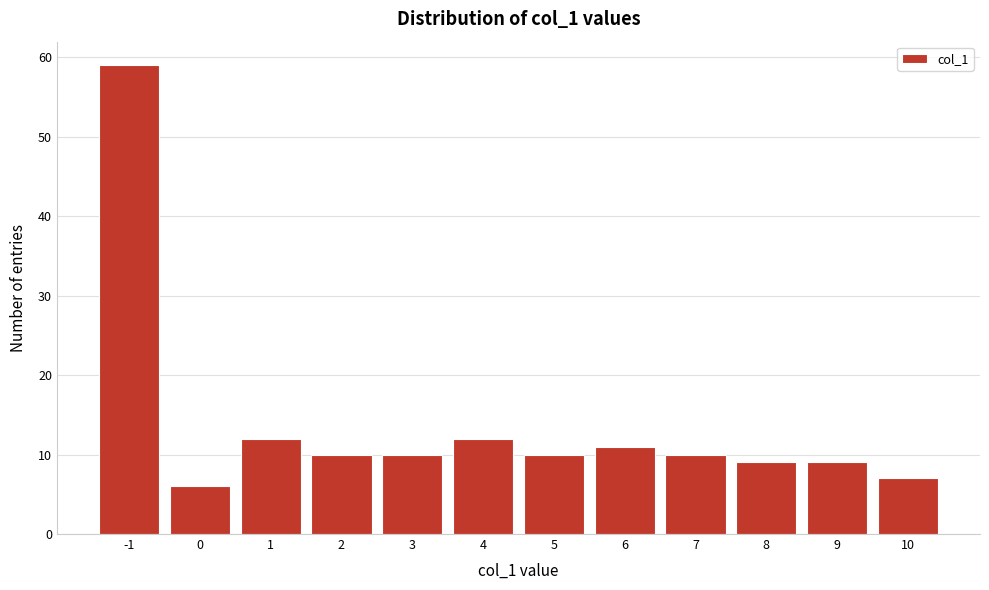

Reading right to left, list all the values displayed in this chart.

10=7	9=9	8=9	7=10	6=11	5=10	4=12	3=10	2=10	1=12	0=6	-1=59